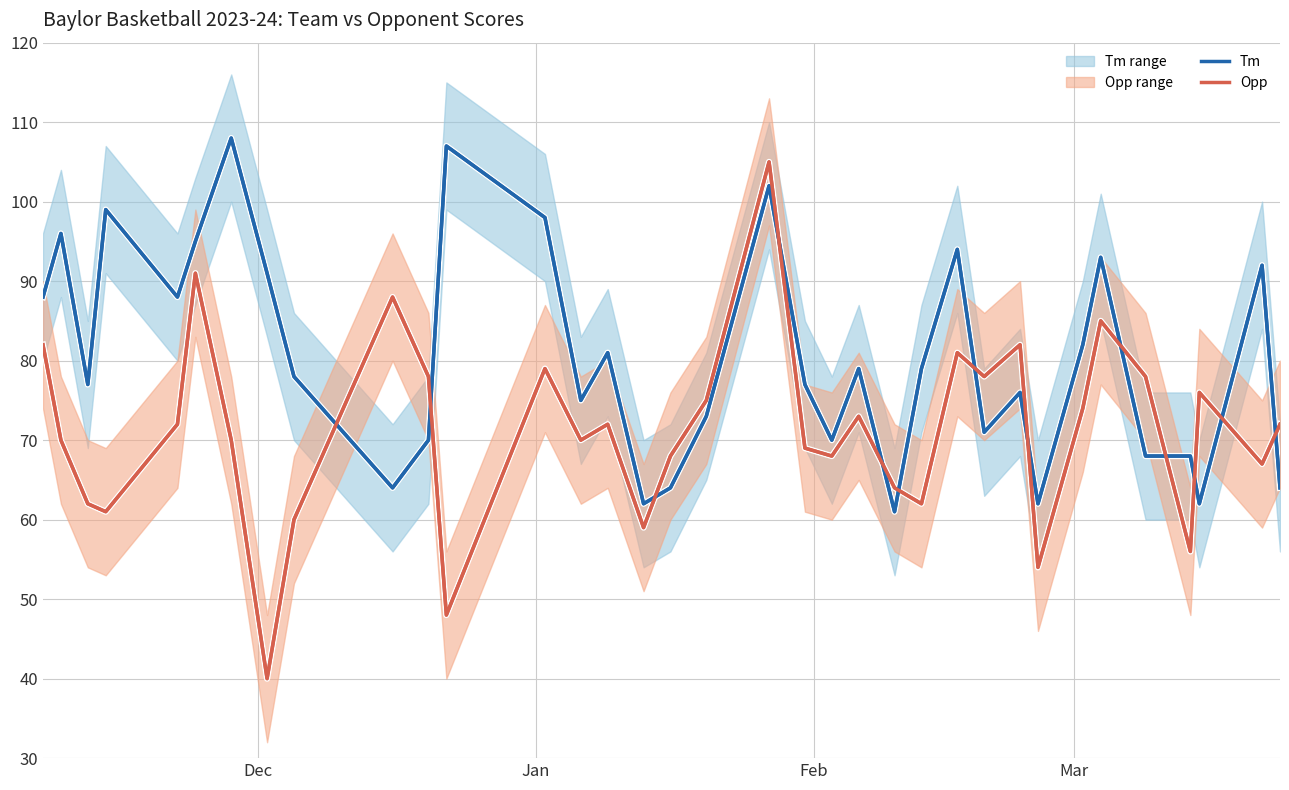

True or false: Tm and Opp intersect in this chart.

True